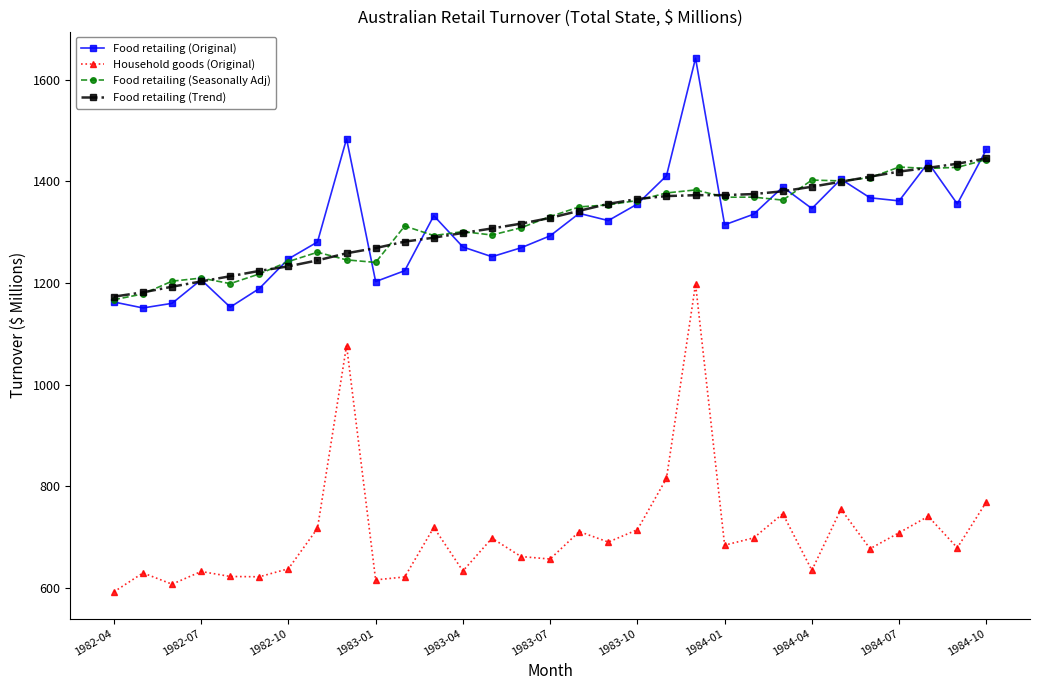

What is the lowest value of the Food retailing (Seasonally Adj) series?

1167.1